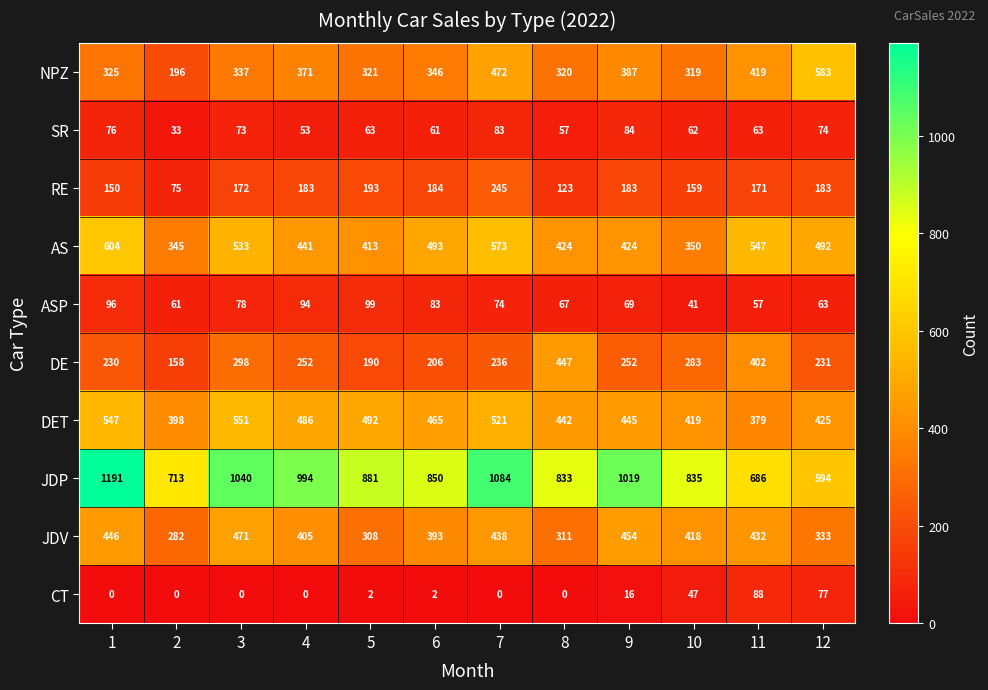

Is the value of ASP at 11 greater than the value of NPZ at 9?

No